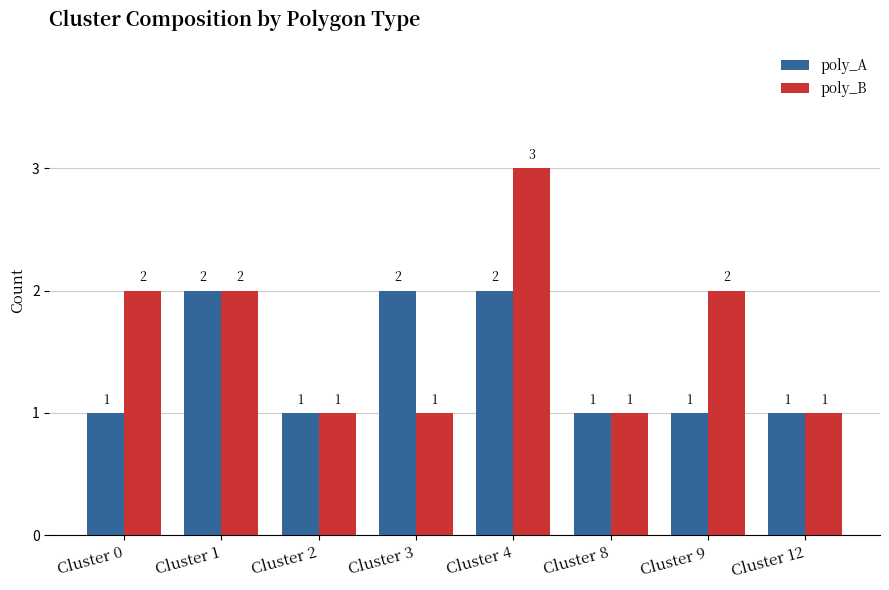

Count the number of data series in this chart.

2